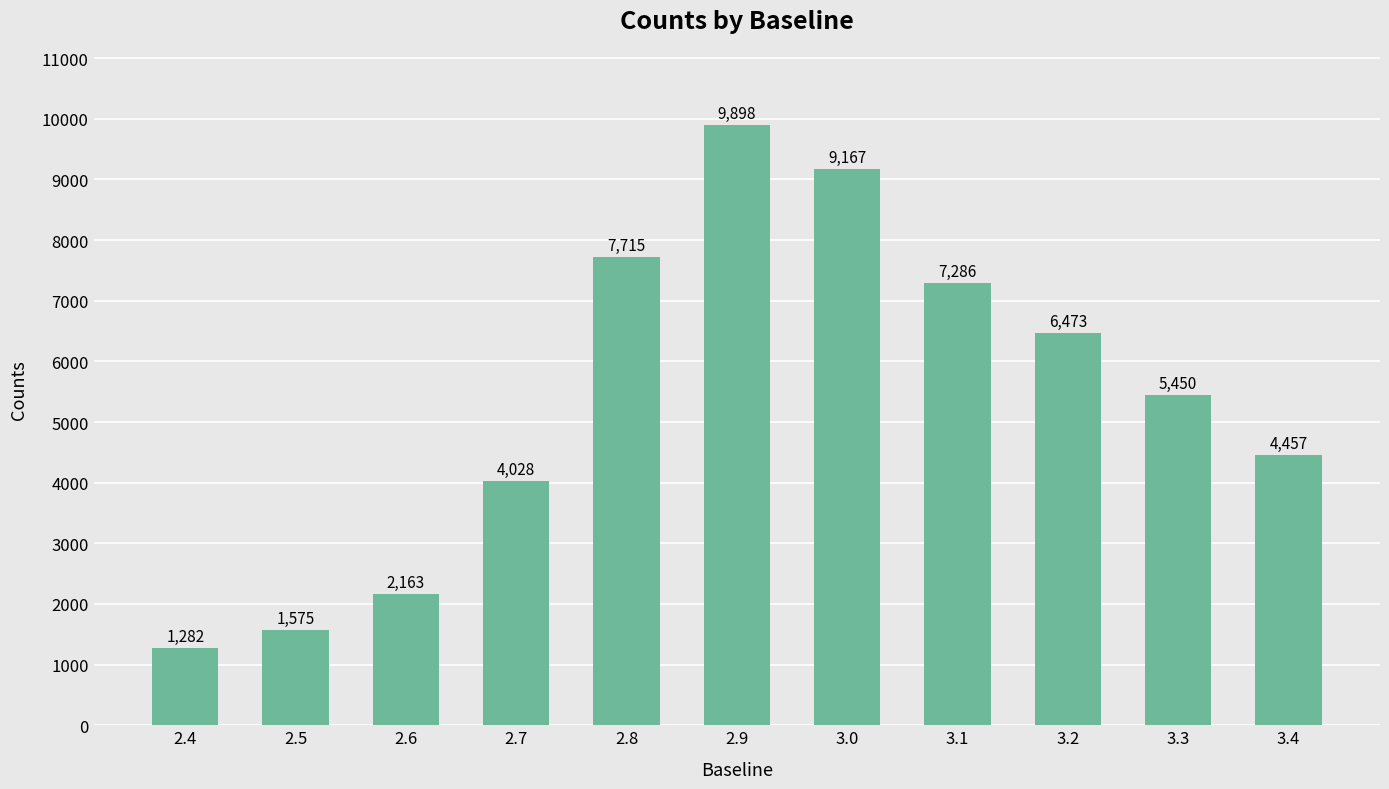

Reading right to left, extract all data points from this chart.

3.4=4457	3.3=5450	3.2=6473	3.1=7286	3.0=9167	2.9=9898	2.8=7715	2.7=4028	2.6=2163	2.5=1575	2.4=1282